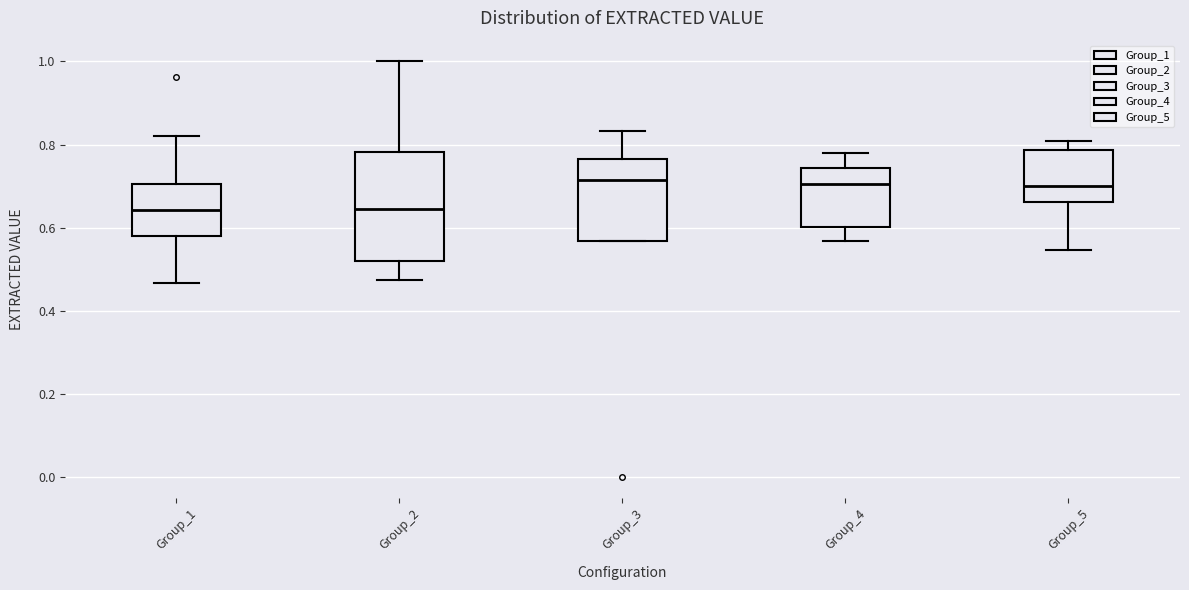

Where is the lower edge of the box for Group_1 on the y-axis? The values are not printed on the chart, so give them approximately, as read against the axis.

0.58